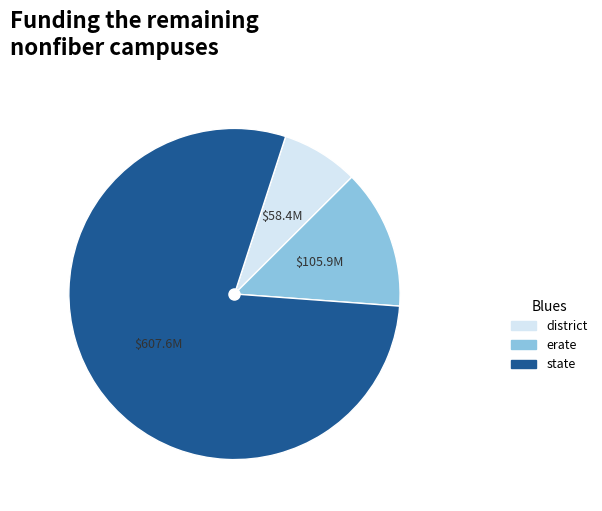

Count the number of slices in the pie.

3